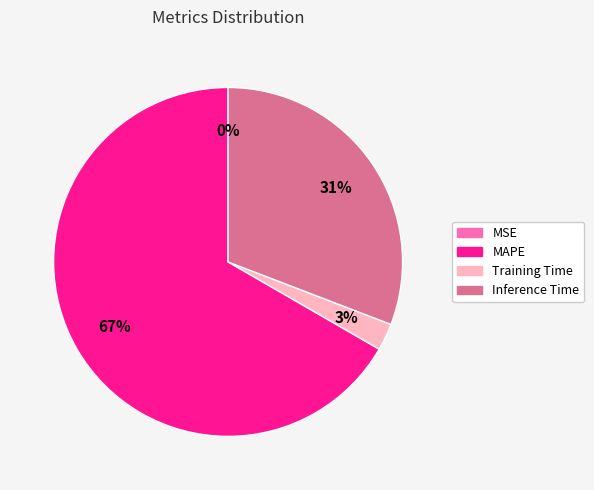

Which category has the biggest portion of the pie?

MAPE